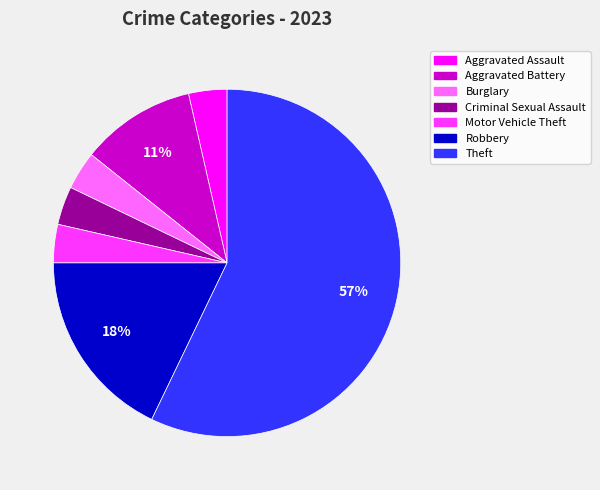

To the nearest percent, what is the average slice percentage?

14%